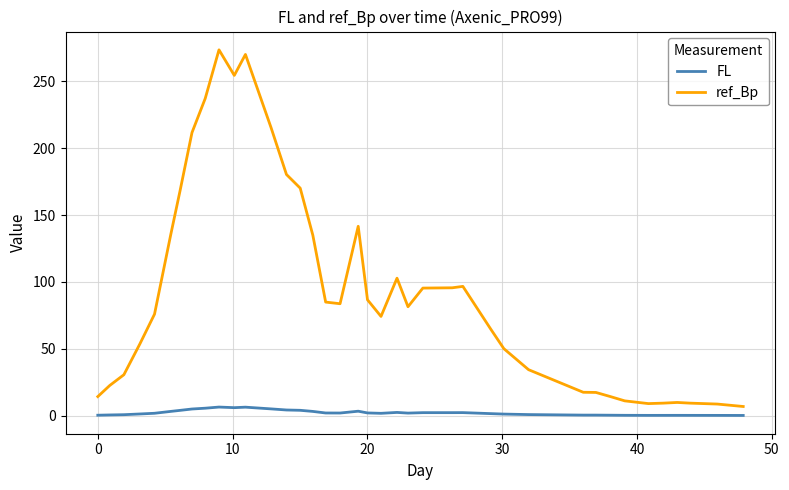

Which series has the widest spread of values?

ref_Bp